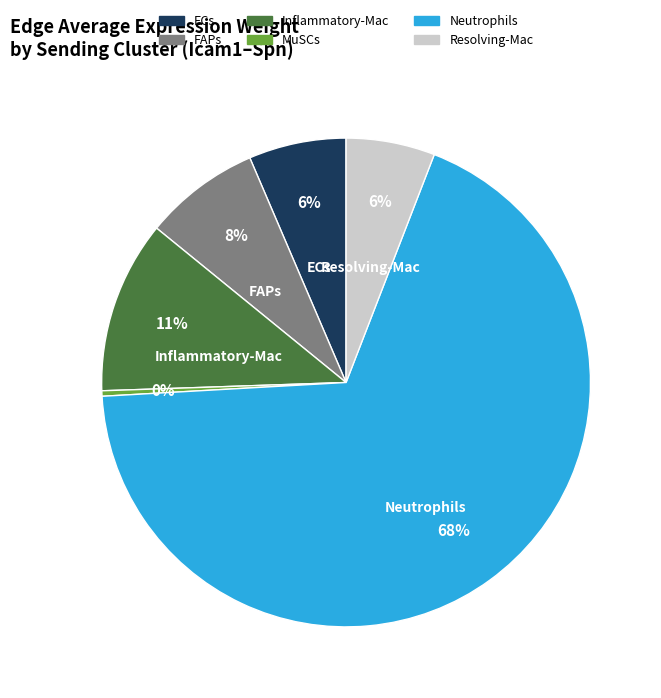

Does FAPs account for over 50% of the chart?

No